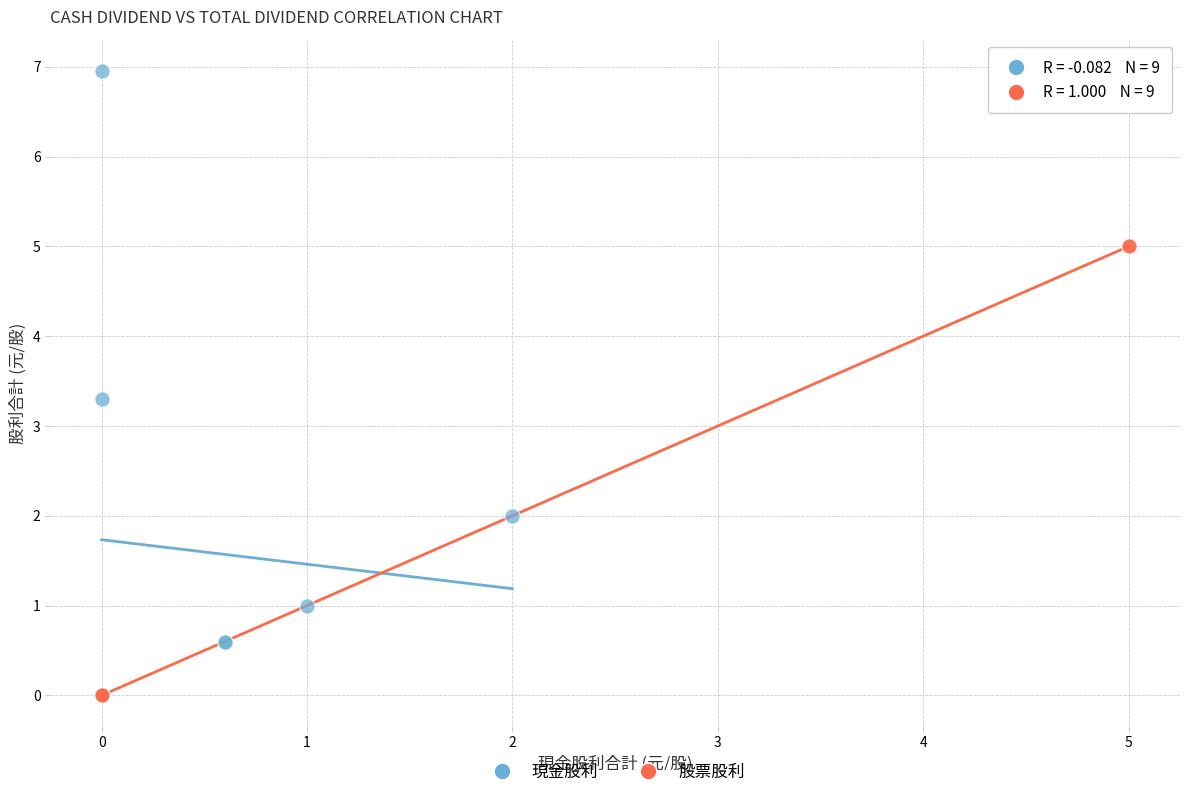

Which series reaches the maximum Y coordinate?

現金股利